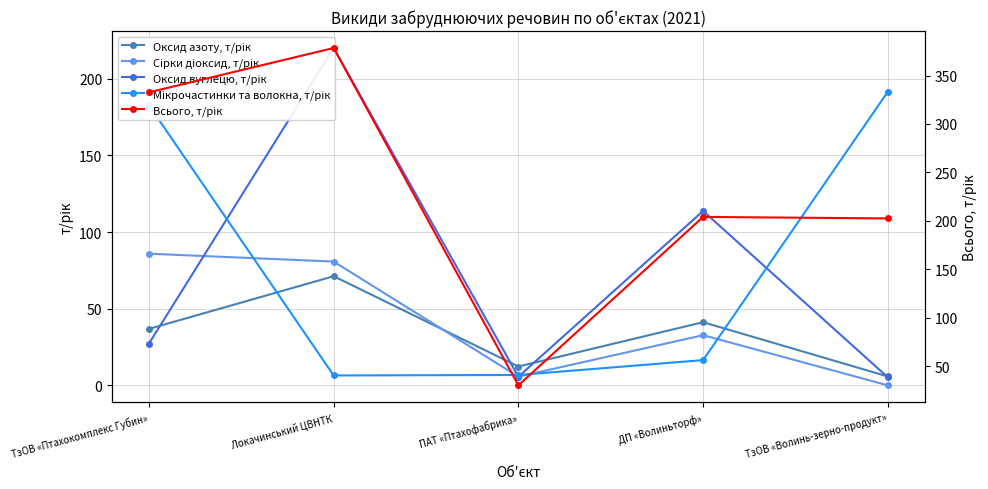

At which label does Мікрочастинки та волокна, т/рік reach its peak?

ТзОВ «Волинь-зерно-продукт»